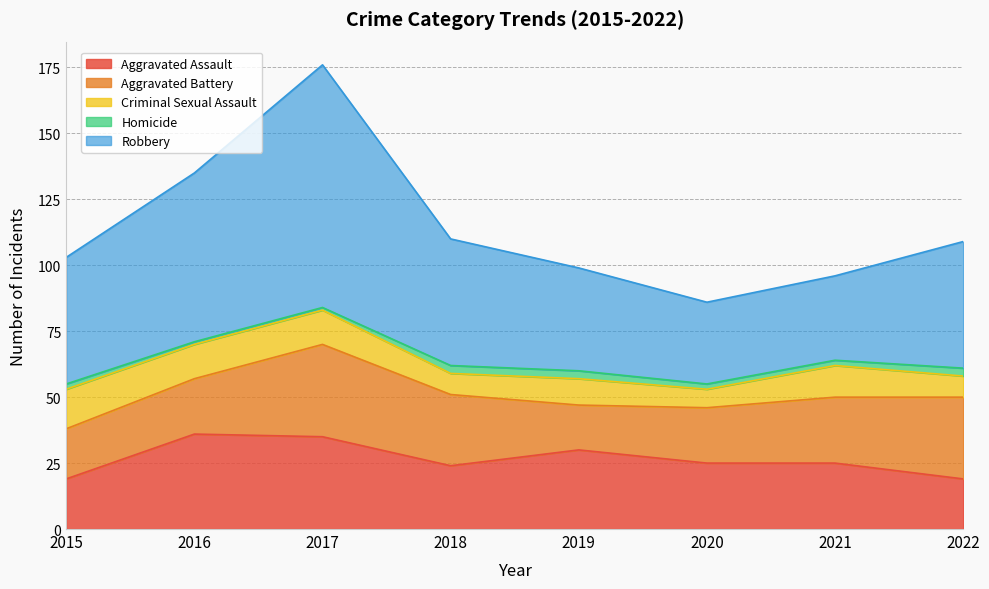

Is it true that Aggravated Battery equals 31 at 2022?

True